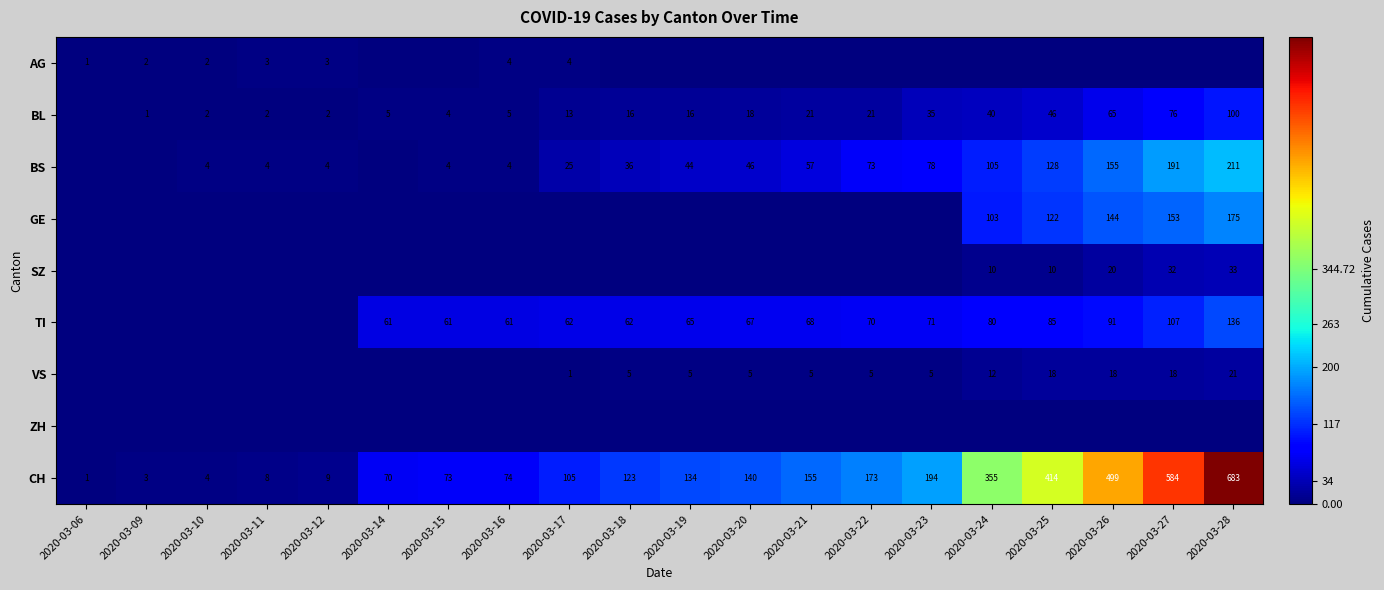

What is the greatest value displayed?

683